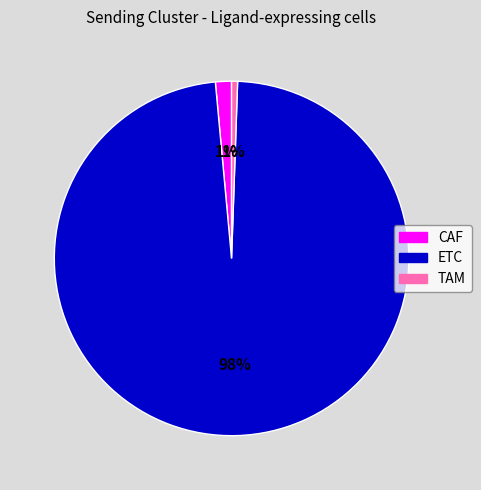

How many slices are in this pie chart?

3